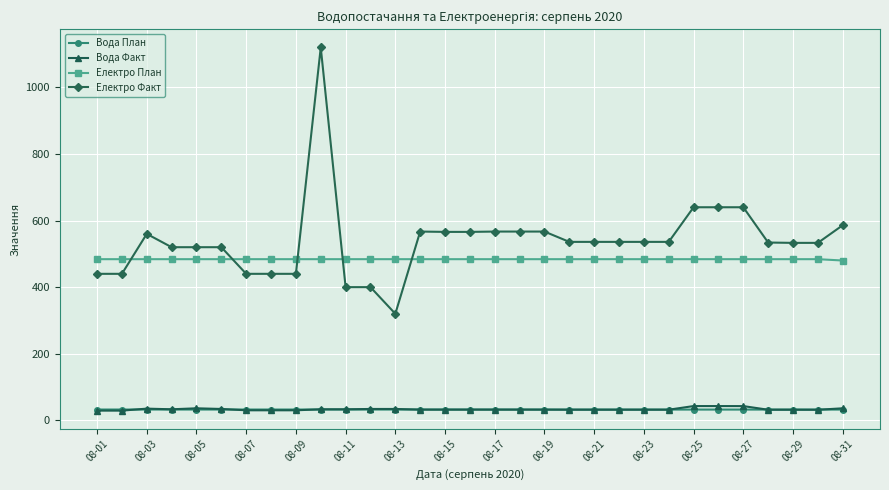

True or false: Електро Факт has more than 2 points higher than both neighbors.

True